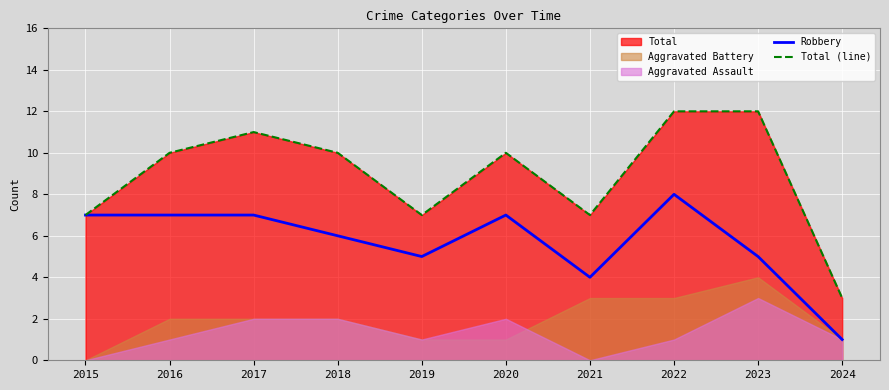

Between 2018 and 2017, which is larger?

2017